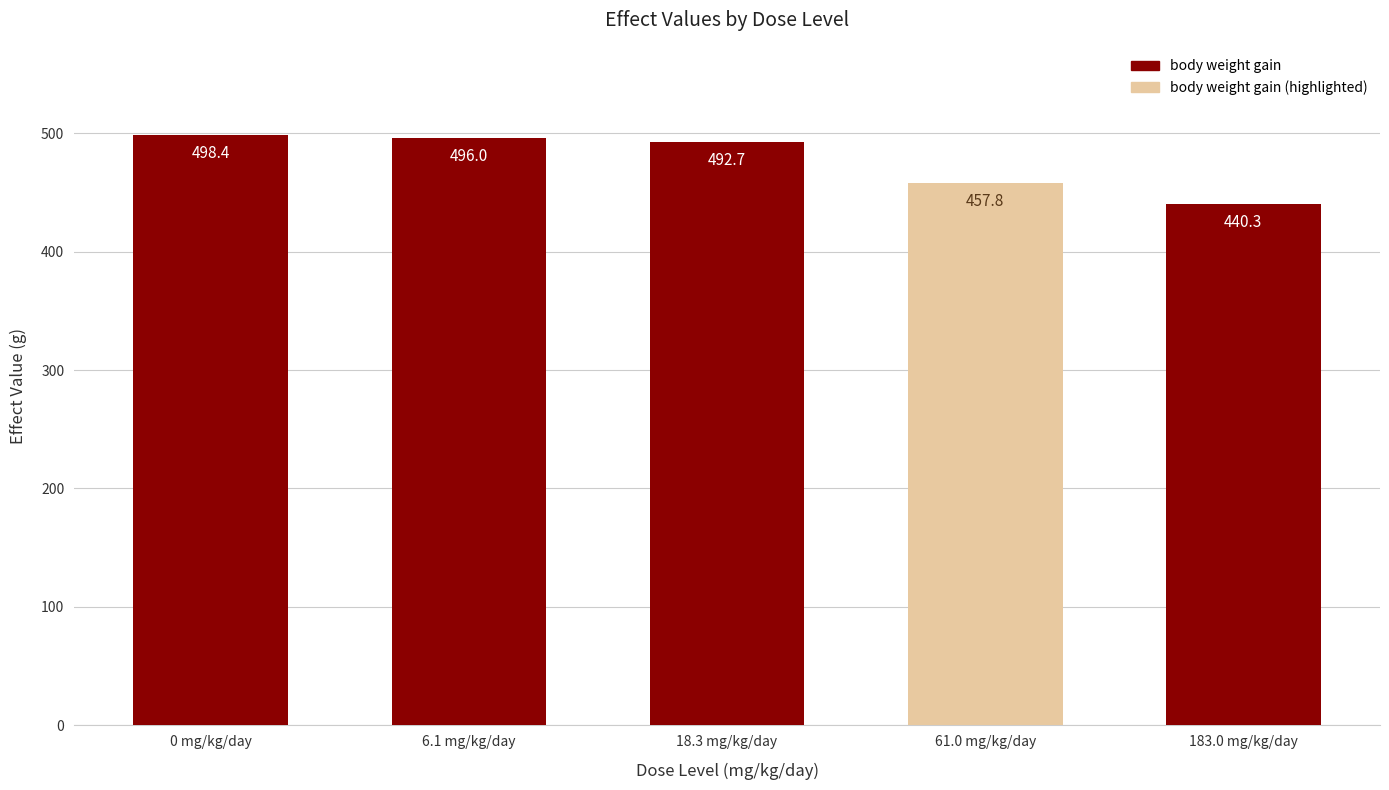

The value at 0 mg/kg/day is 738.6. True or false?

False